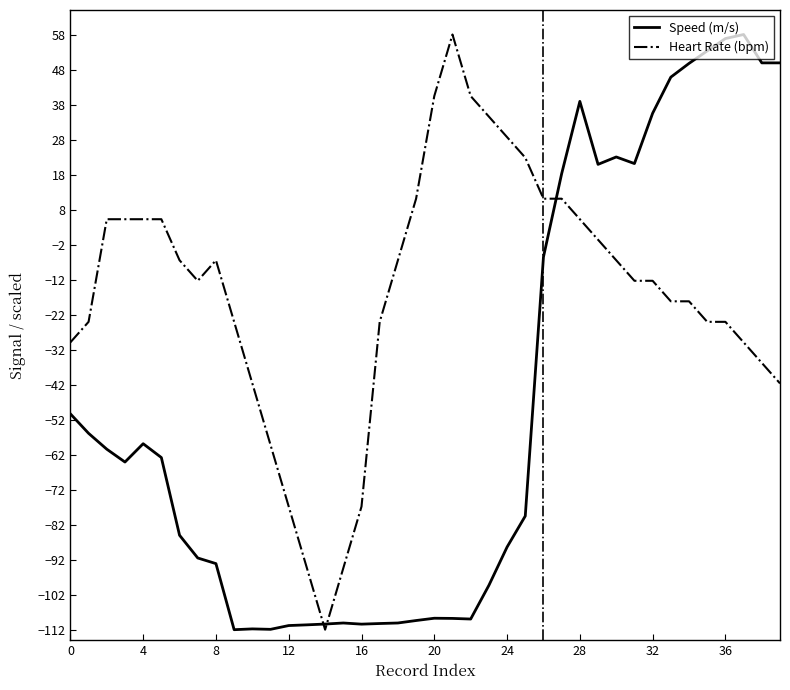

Rank the series by their average value, from highest to lowest.

Heart Rate (bpm), Speed (m/s)